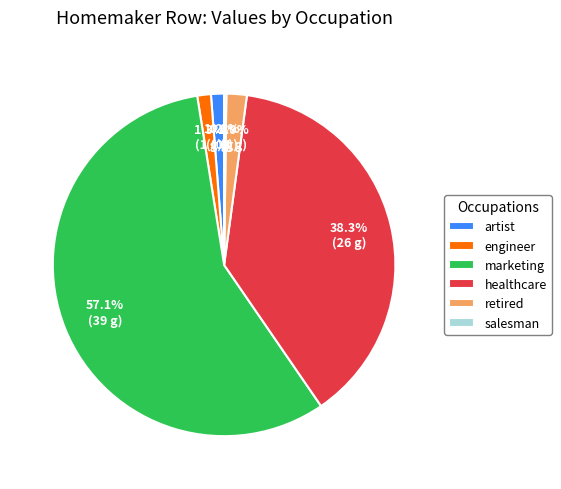

How much of the chart is everything except healthcare?

61.7%